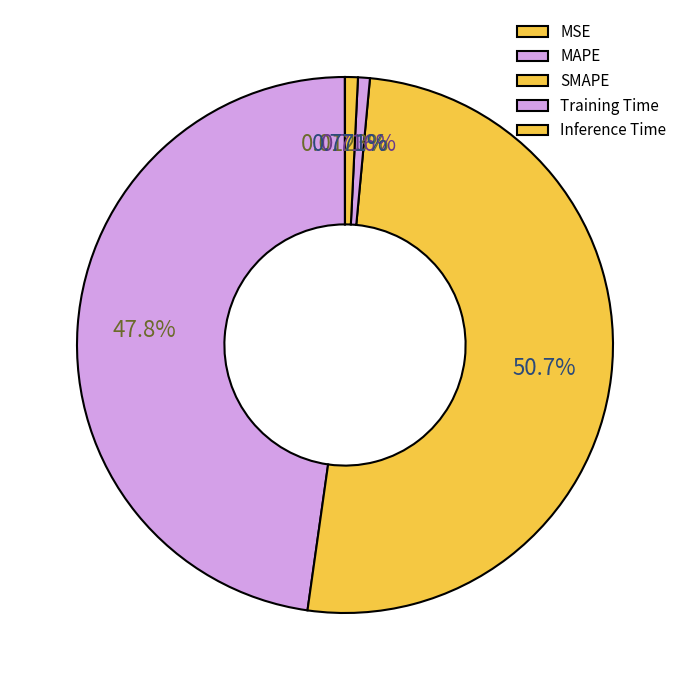

Which category has the smallest portion of the pie?

MSE